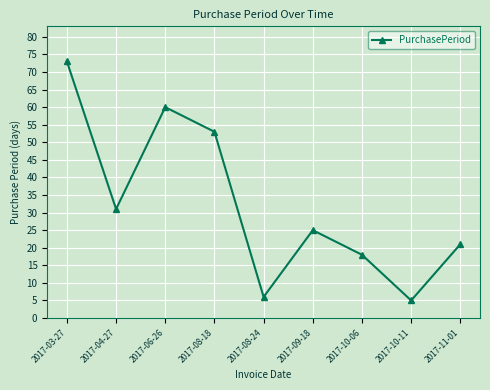

What is the approximate value at 2017-10-06, to the nearest 10?

20